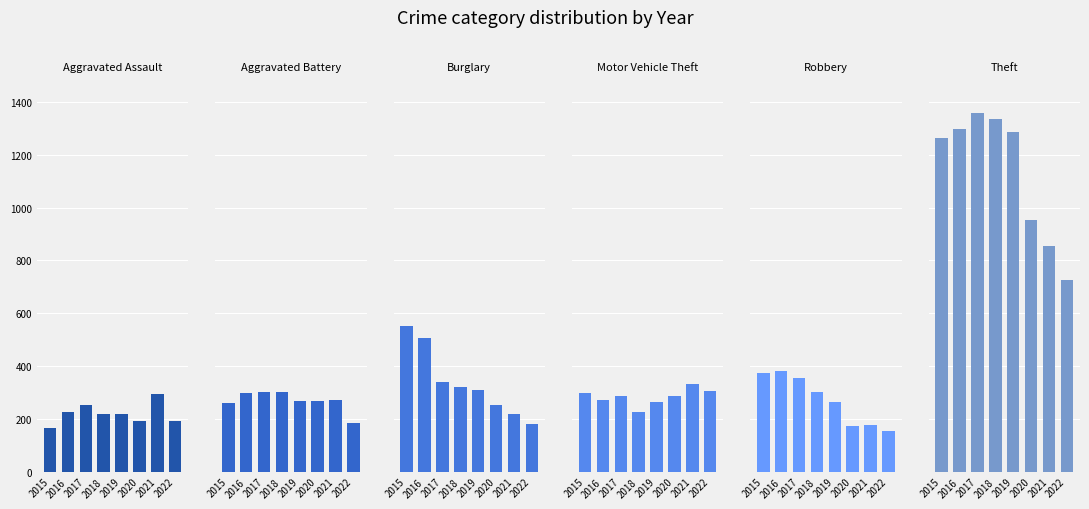

Reading right to left, list all the values displayed in this chart.

Aggravated Assault: 2022=192	2021=295	2020=192	2019=220	2018=220	2017=251	2016=225	2015=164
Aggravated Battery: 2022=185	2021=270	2020=269	2019=267	2018=302	2017=303	2016=298	2015=260
Burglary: 2022=179	2021=220	2020=252	2019=308	2018=319	2017=339	2016=505	2015=552
Motor Vehicle Theft: 2022=305	2021=332	2020=287	2019=263	2018=225	2017=285	2016=272	2015=299
Robbery: 2022=153	2021=175	2020=174	2019=264	2018=302	2017=356	2016=381	2015=372
Theft: 2022=725	2021=856	2020=954	2019=1288	2018=1337	2017=1359	2016=1297	2015=1263